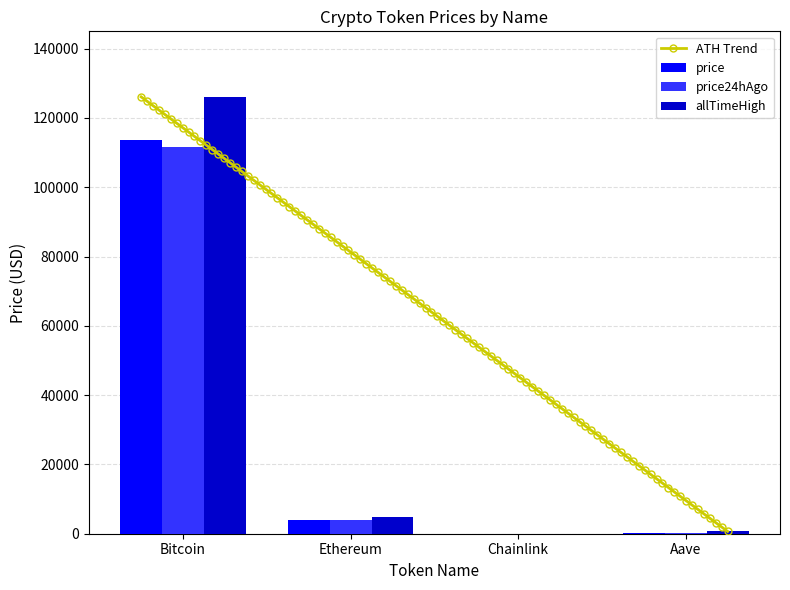

What is the label of the 4th bar from the right?

Bitcoin